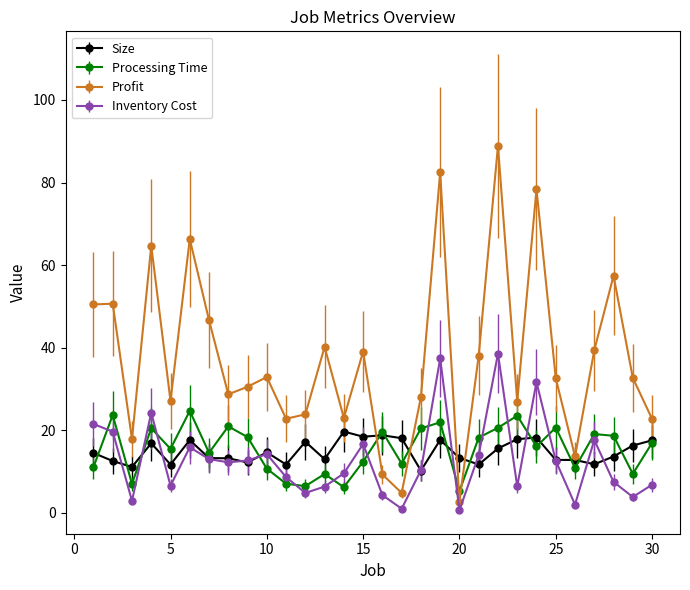

How many interior local valleys does the Profit series have?

9